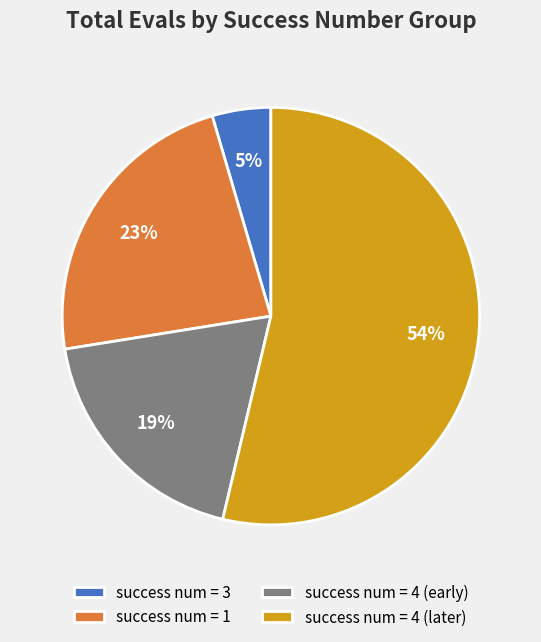

Is the sum of success num = 4 (later) and success num = 4 (early) greater than half?

Yes